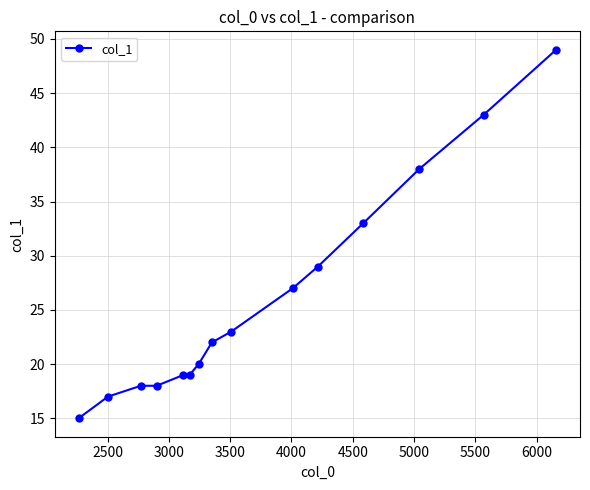

What is the maximum value shown in the chart?

49